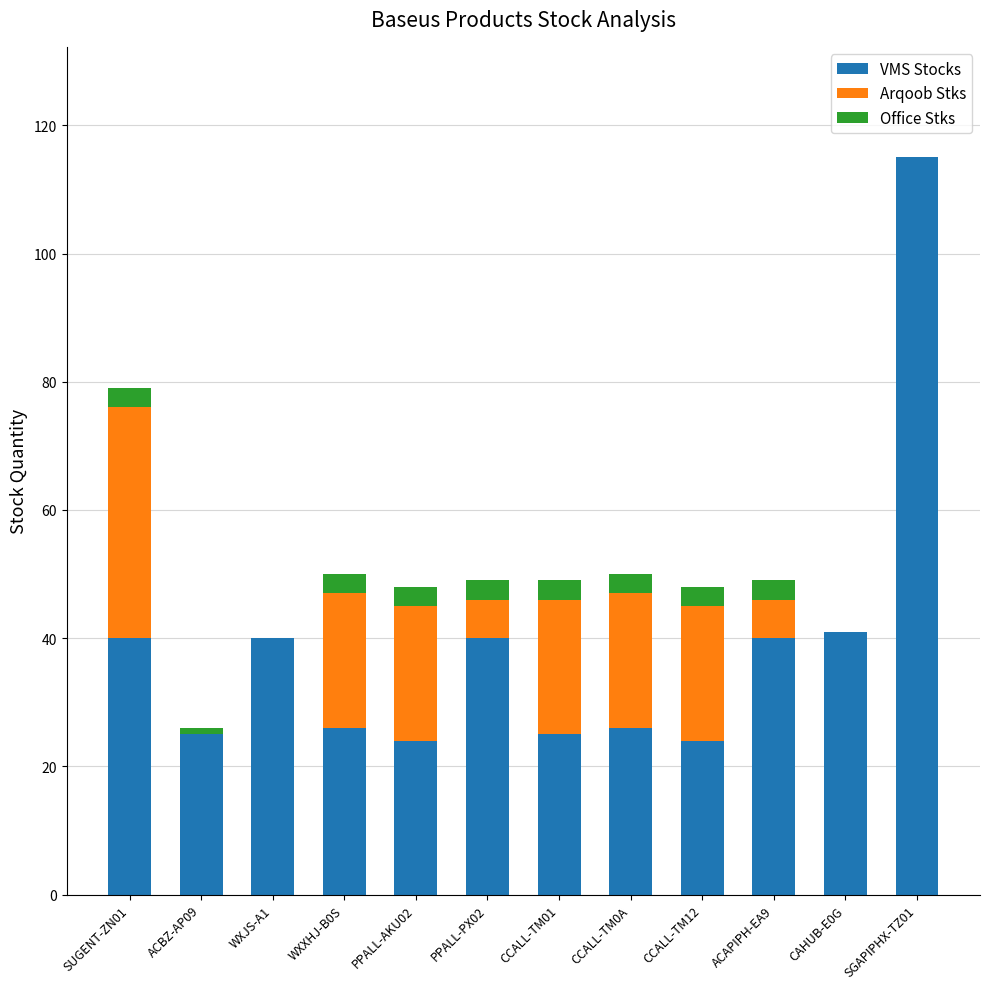

At which label does VMS Stocks reach its peak?

SGAPIPHX-TZ01